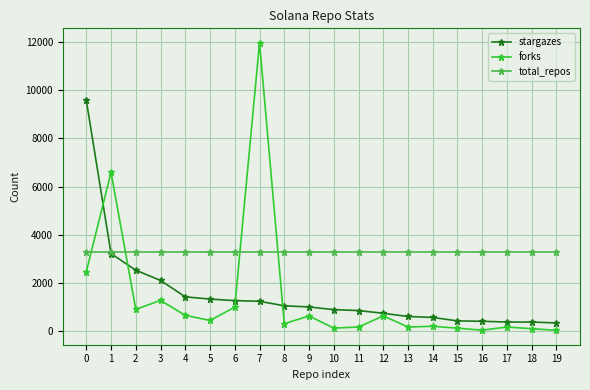

At which category does forks reach its first local valley?

2